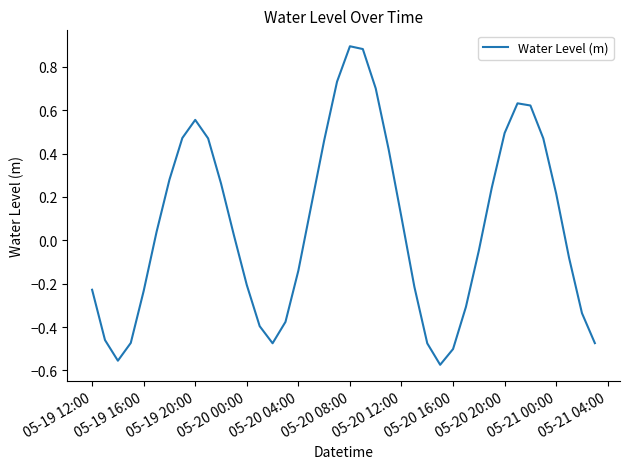

What is the sum of all values?

2.6